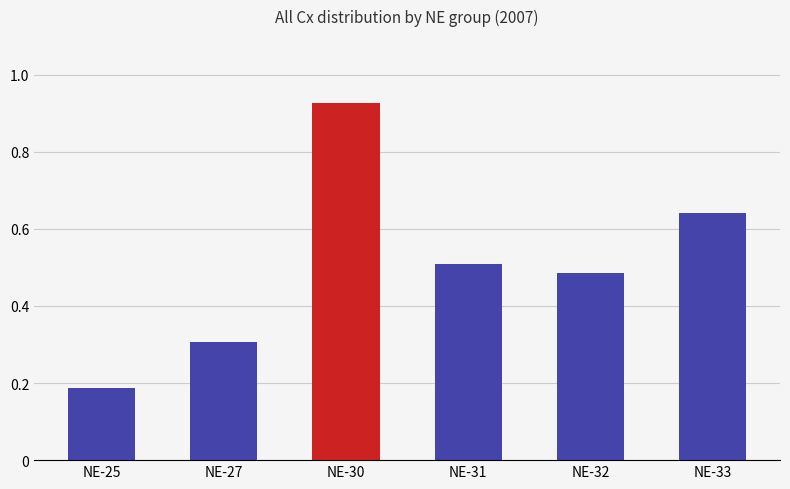

At which category does the chart reach its minimum across all series?

NE-25